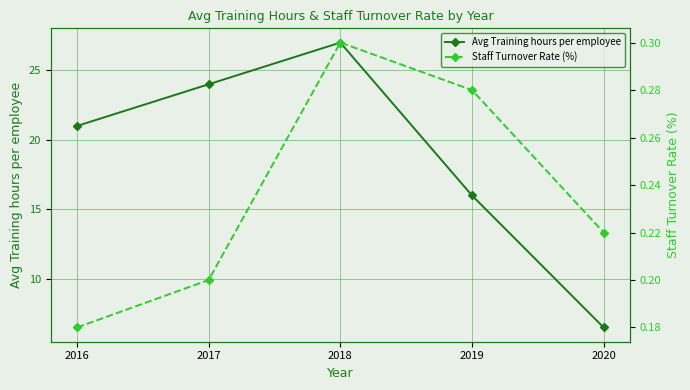

Reading right to left, extract all data points from this chart.

Avg Training hours per employee: 2020=6.5	2019=16.0	2018=27.0	2017=24.0	2016=21.0
Staff Turnover Rate (%): 2020=0.2	2019=0.3	2018=0.3	2017=0.2	2016=0.2